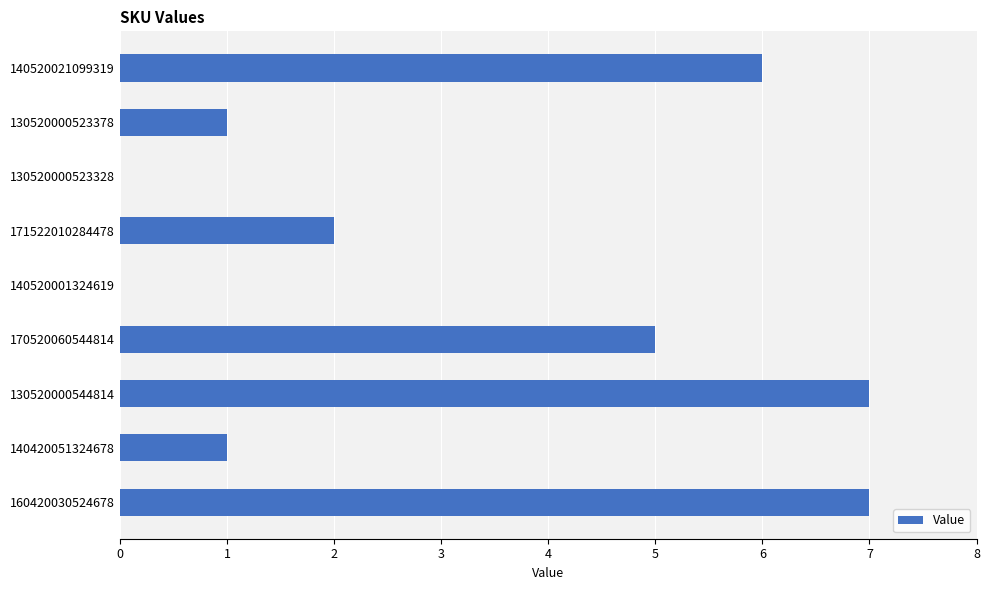

Are the bars grouped side by side (vs. stacked)?

No